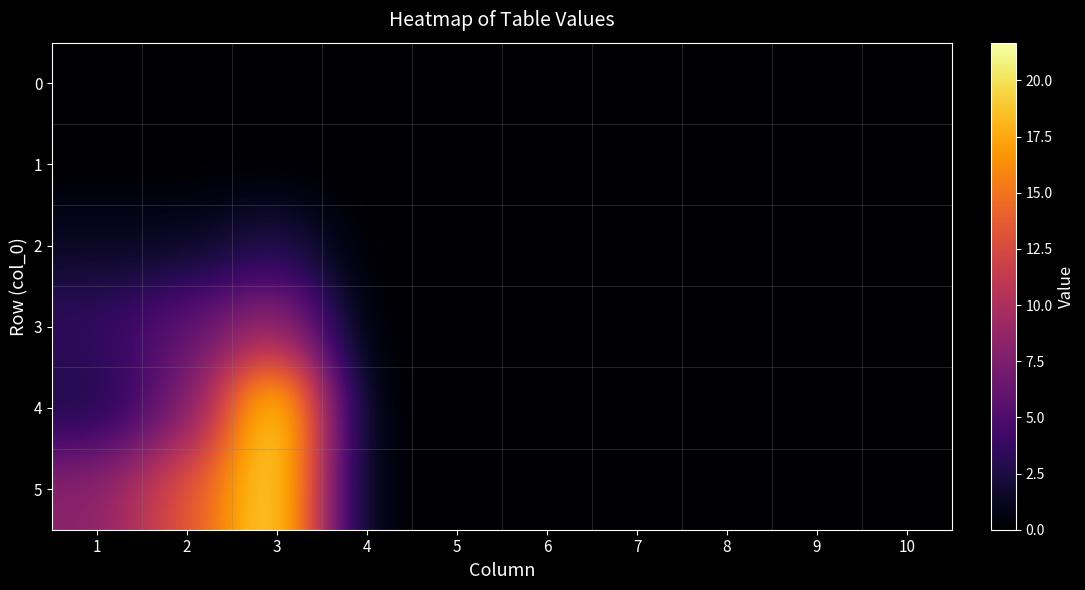

Reading left to right, what are all the values shown in this chart?

0: 1=0.0	2=0.0	3=0.0	4=0.0	5=0.0	6=0.0	7=0.0	8=0.0	9=0.0	10=0.0
1: 1=0.0	2=0.0	3=0.0	4=0.0	5=0.0	6=0.0	7=0.0	8=0.0	9=0.0	10=0.0
2: 1=1.4	2=1.3	3=2.8	4=0.0	5=0.0	6=0.0	7=0.0	8=0.0	9=0.0	10=0.0
3: 1=3.6	2=5.9	3=9.2	4=0.0	5=0.0	6=0.0	7=0.0	8=0.0	9=0.0	10=0.0
4: 1=2.5	2=6.9	3=21.7	4=0.0	5=0.0	6=0.0	7=0.0	8=0.0	9=0.0	10=0.0
5: 1=8.2	2=13.2	3=20.8	4=0.0	5=0.0	6=0.0	7=0.0	8=0.0	9=0.0	10=0.0